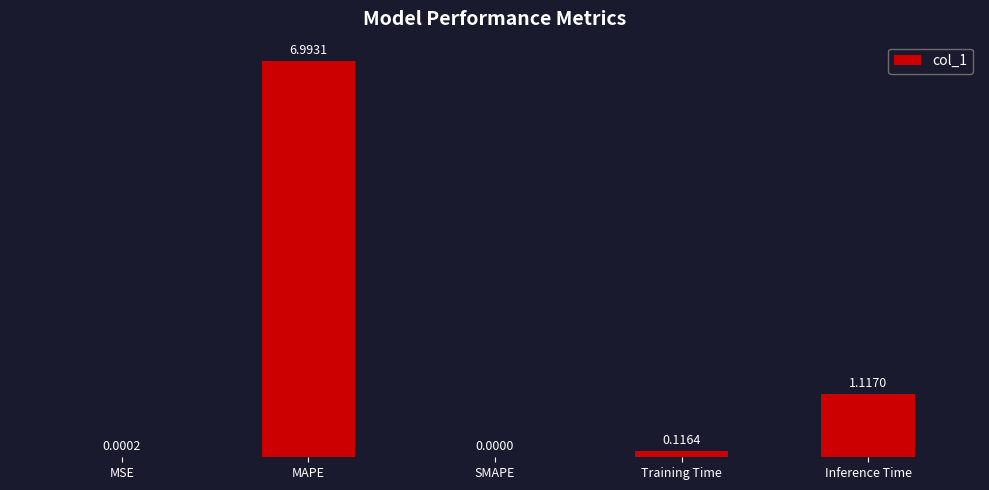

What is the sum of the values at Inference Time and MAPE?

8.1